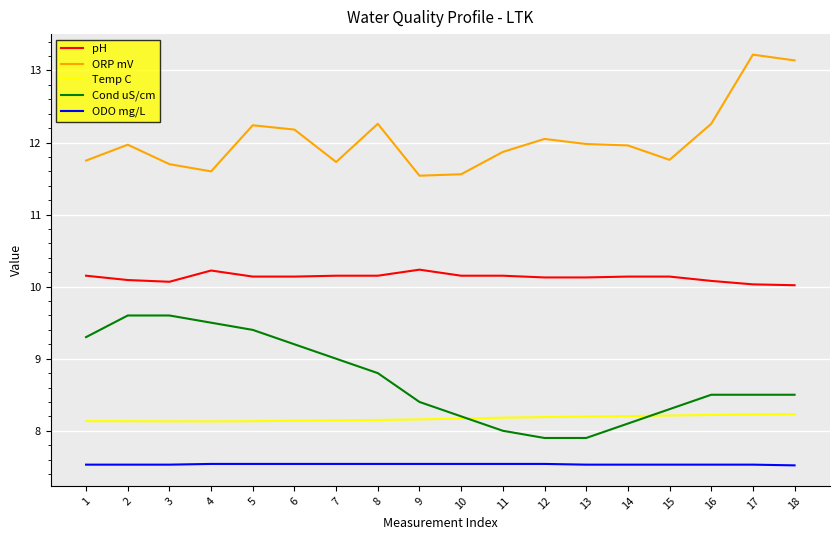

How many lines are shown in the chart?

5